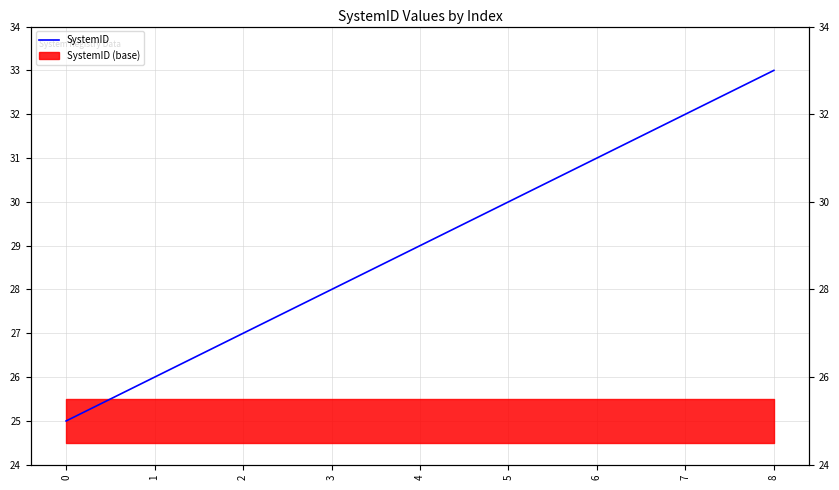

Reading right to left, what are all the values shown in this chart?

8=33	7=32	6=31	5=30	4=29	3=28	2=27	1=26	0=25